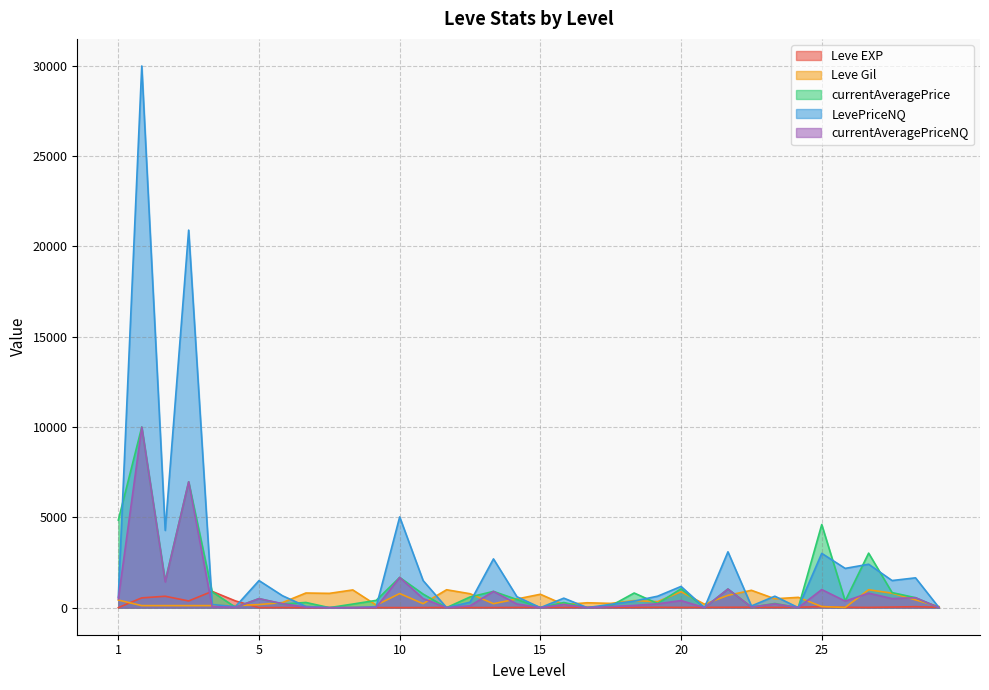

Which series changed the most between 1 and 20?

currentAveragePrice